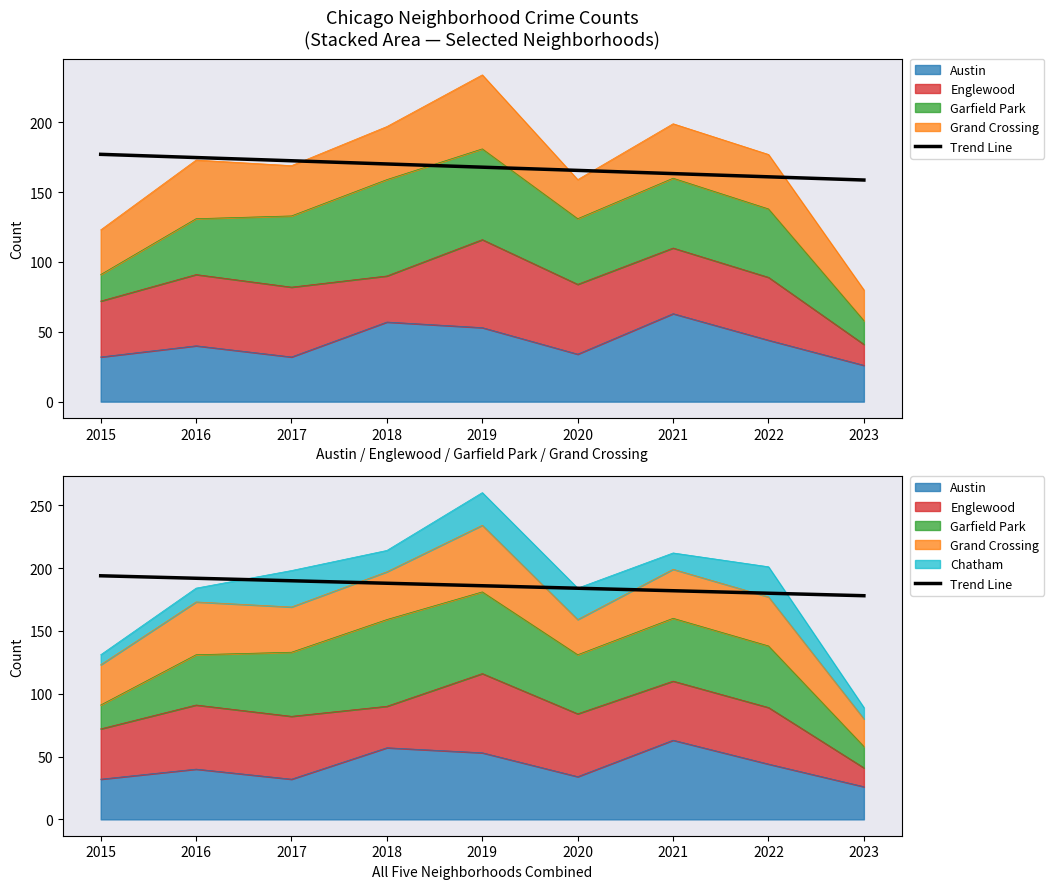

What is the approximate value at 2020?

183.9